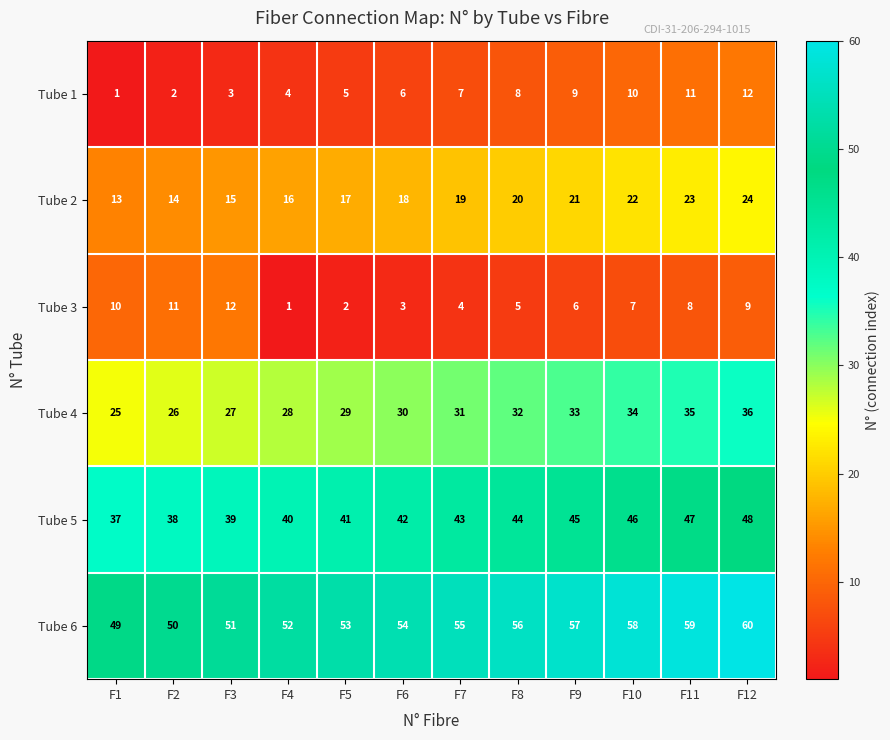

What is the highest value of the Tube 1 series?

12